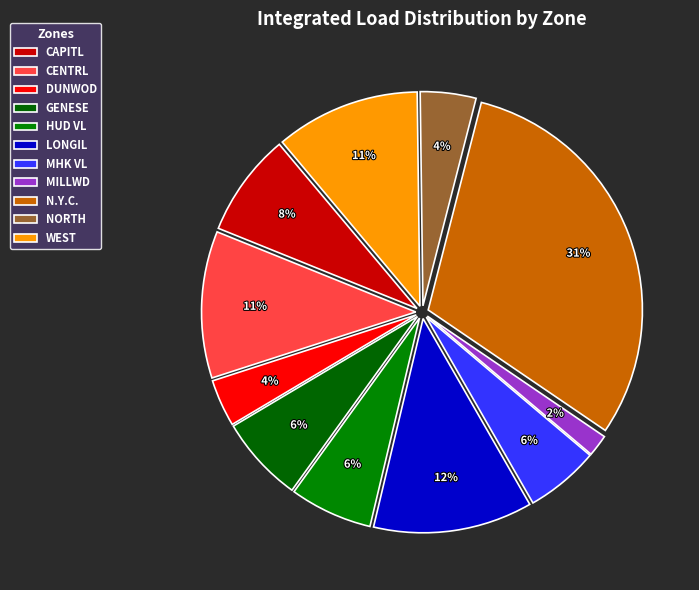

How many slices are in this pie chart?

11